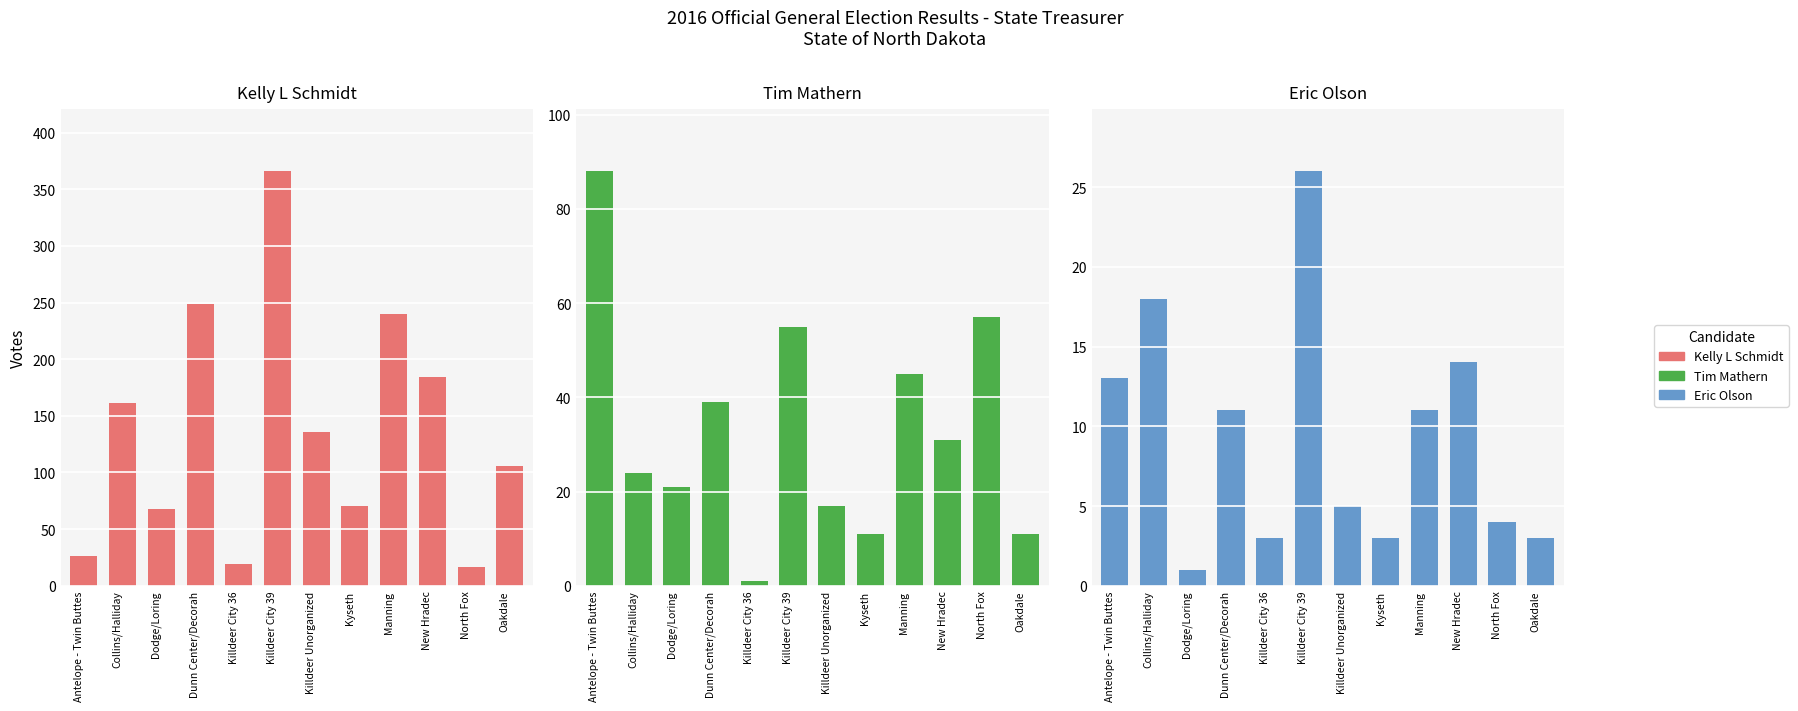

Rank the series at Dunn Center/Decorah from lowest to highest value.

Eric Olson, Tim Mathern, Kelly L Schmidt